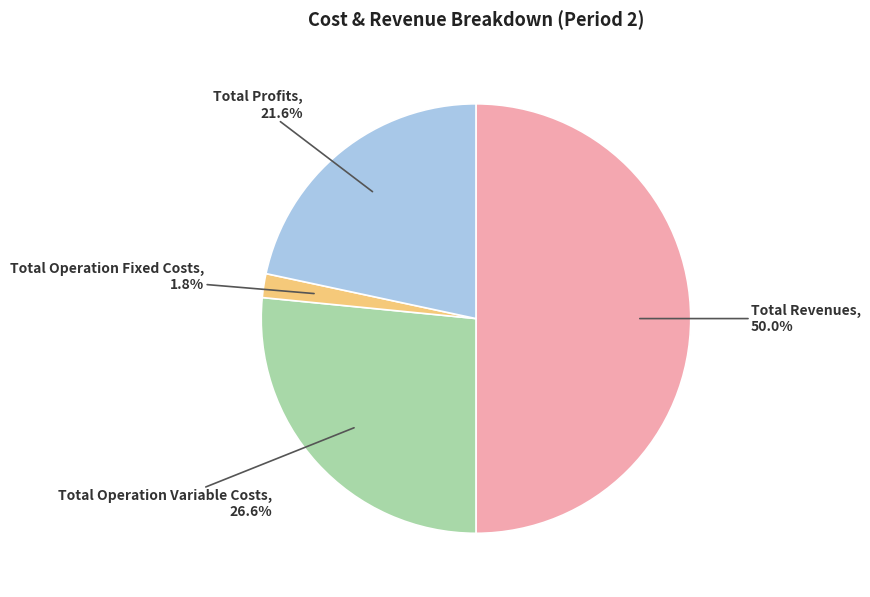

How many slices are in this pie chart?

4